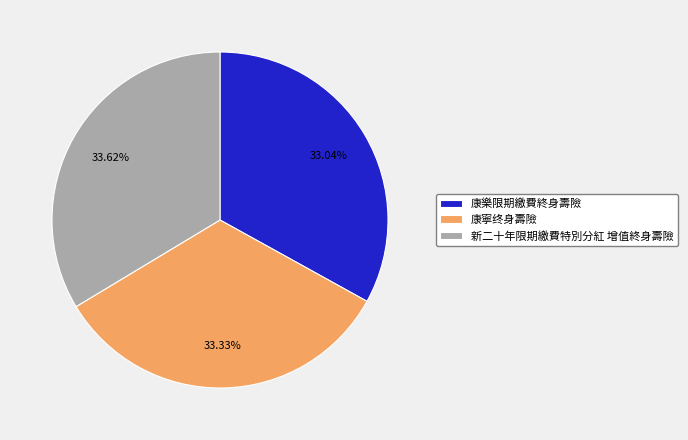

Is it true that 康寧终身壽險 is 45% of the pie?

False